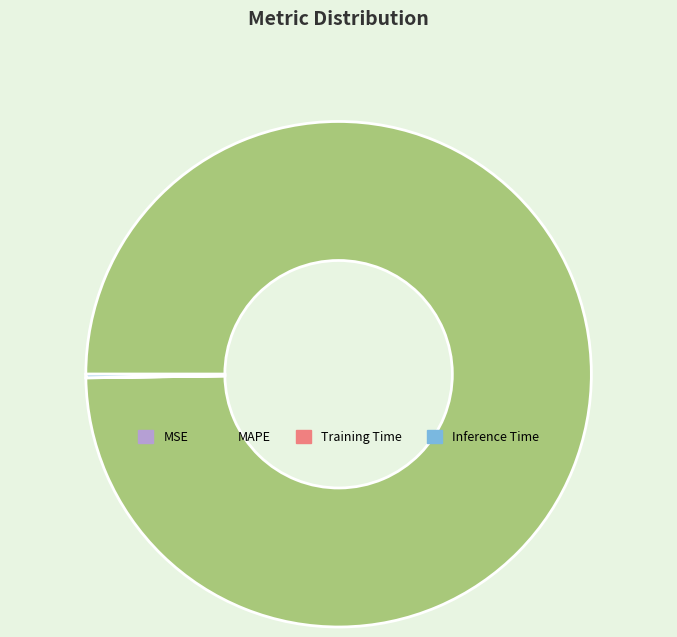

Is there a majority slice in this chart?

Yes